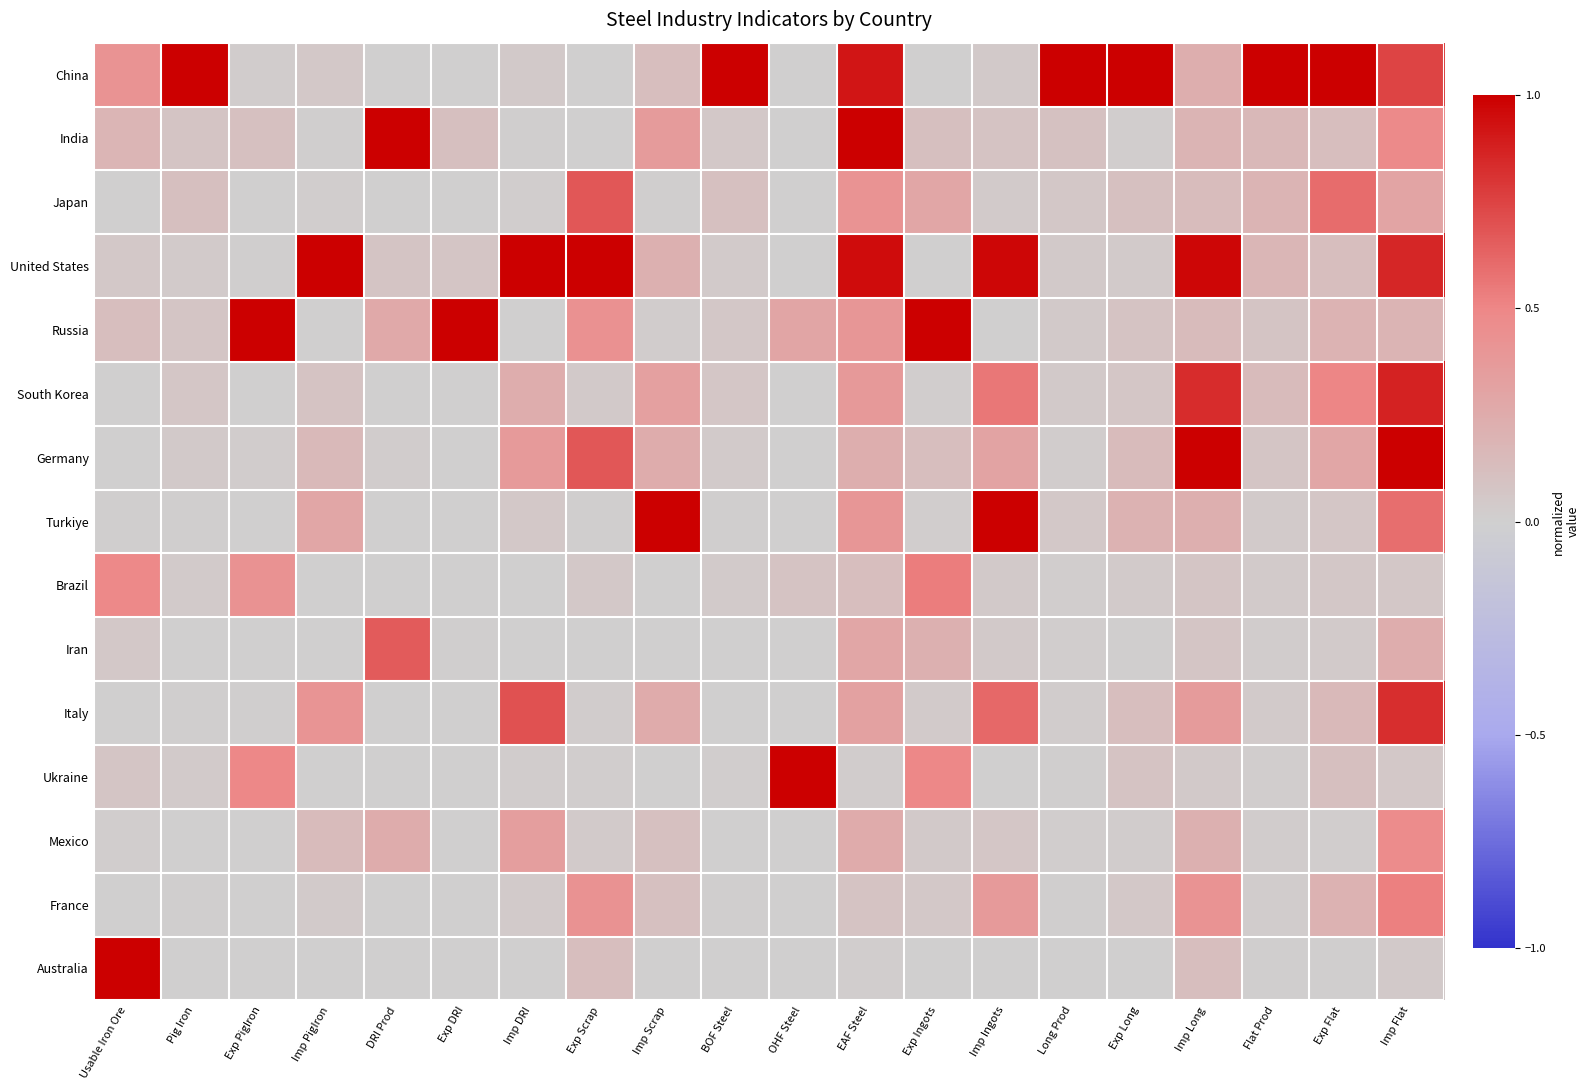

What is the total value across all series at Exp Flat?

3.5